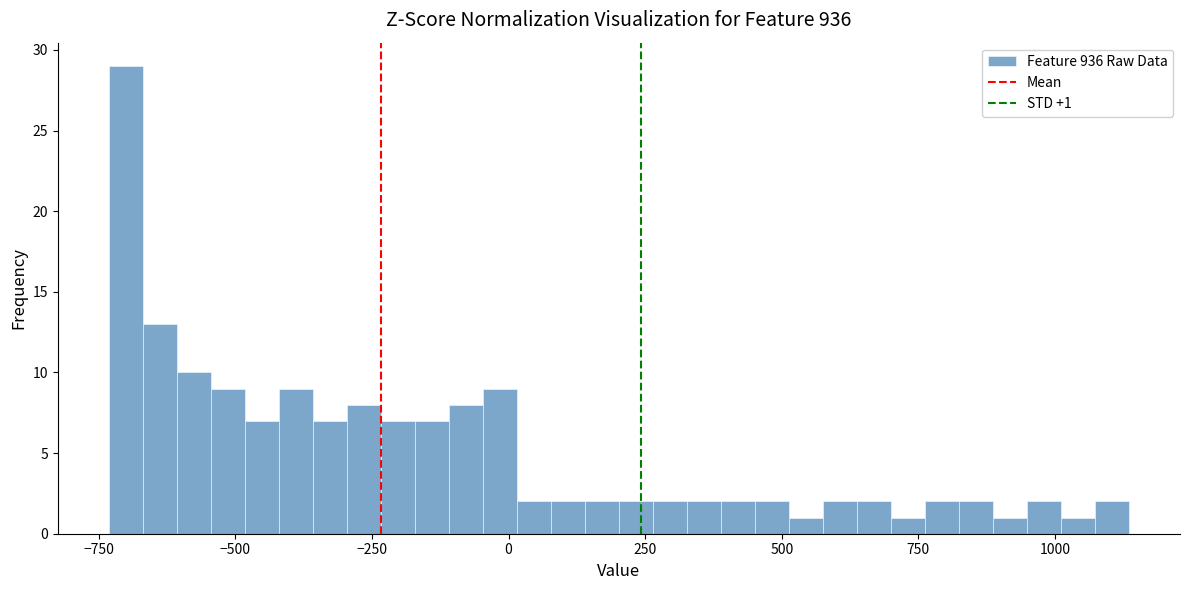

Read against the x-axis, roughly where is the centre of the tallest bar?

-700